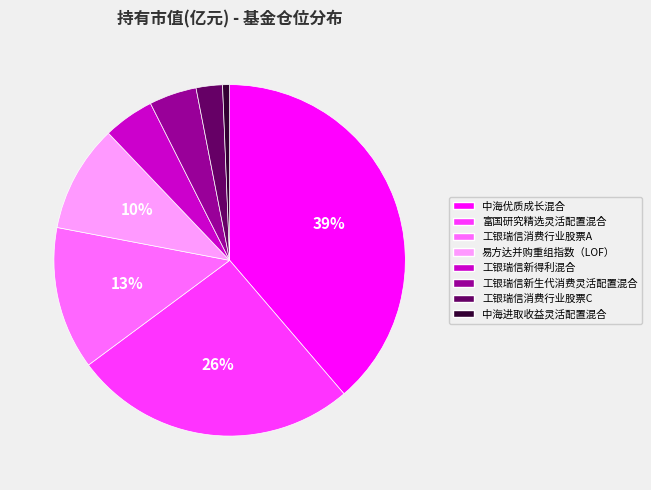

Is the sum of 易方达并购重组指数（LOF） and 工银瑞信新生代消费灵活配置混合 greater than half?

No